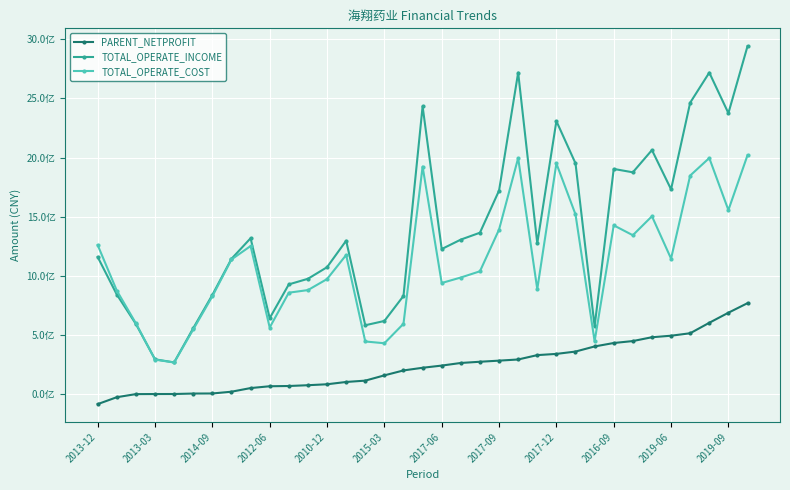

True or false: PARENT_NETPROFIT and TOTAL_OPERATE_COST cross at least once.

False